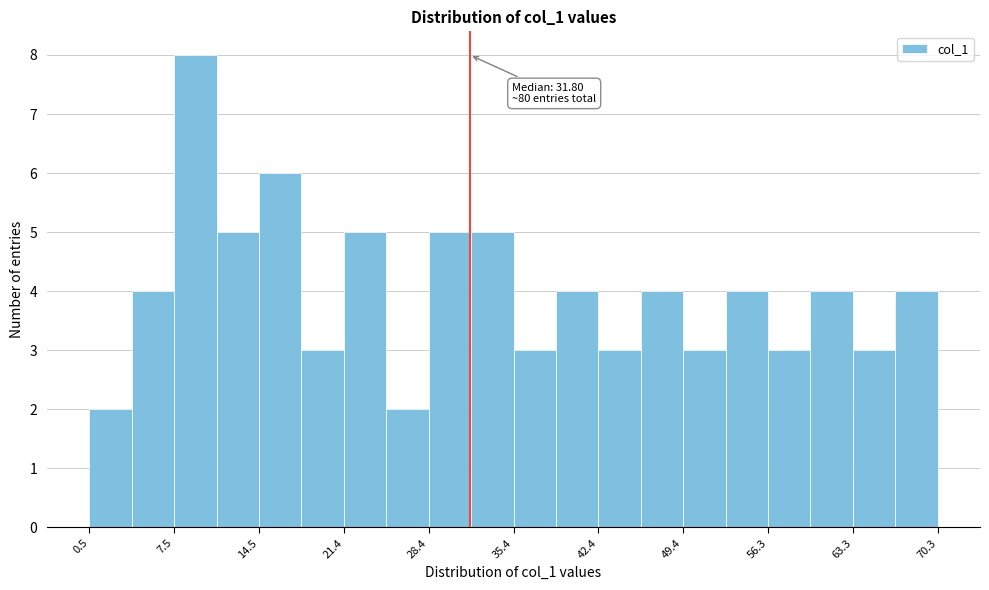

Around what value on the x-axis is the tallest bar? Give the approximate position of its centre, as read against the axis.

9